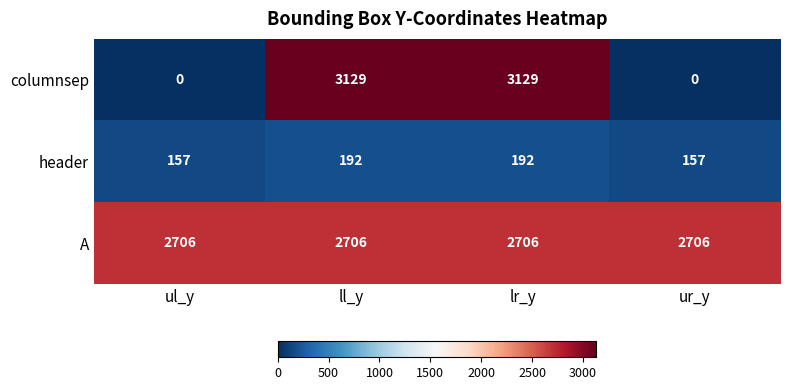

The header series shows 258 at ul_y. True or false?

False